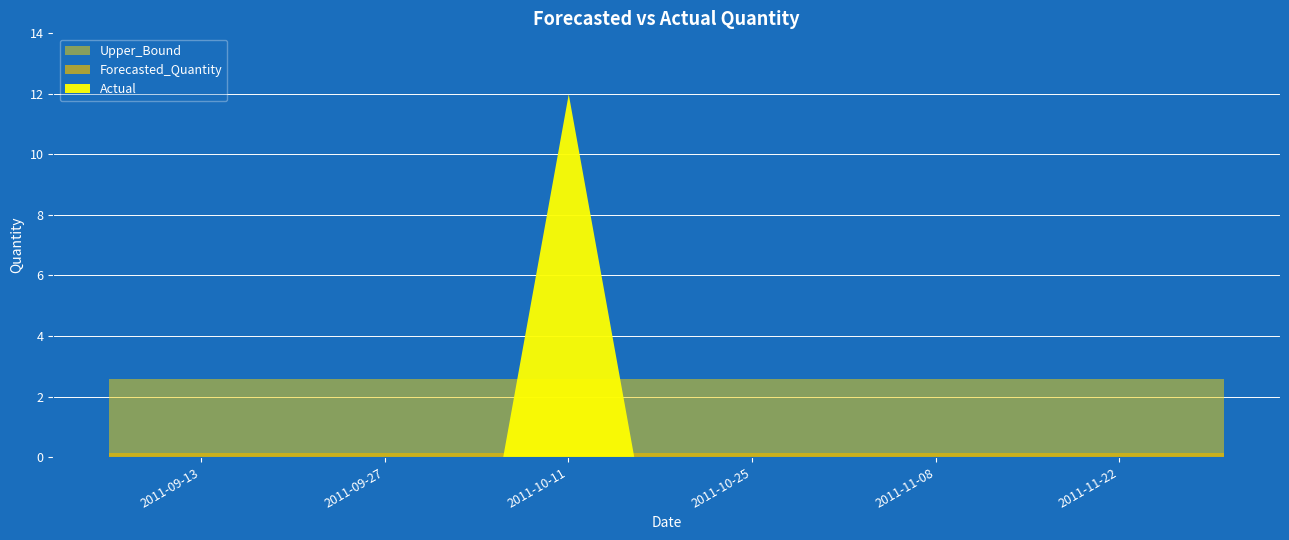

Which category has the lowest value across all series?

2011-09-06